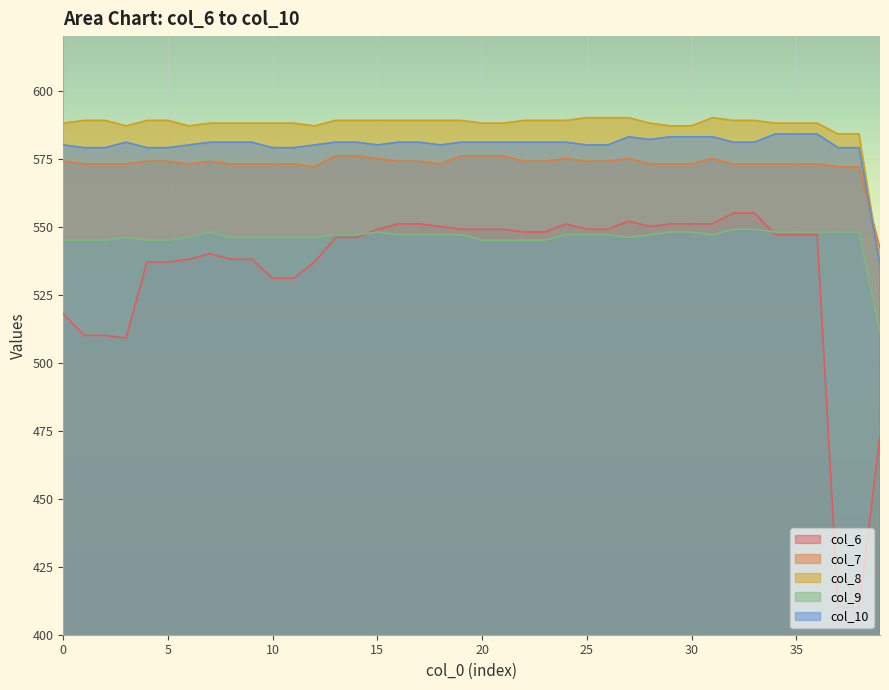

At which category is the sum across all series the highest?

32